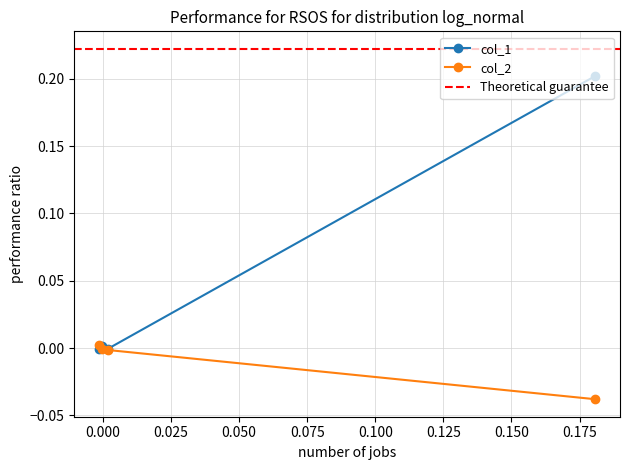

What is the value of the col_1 point at the 4th from the left?

0.2